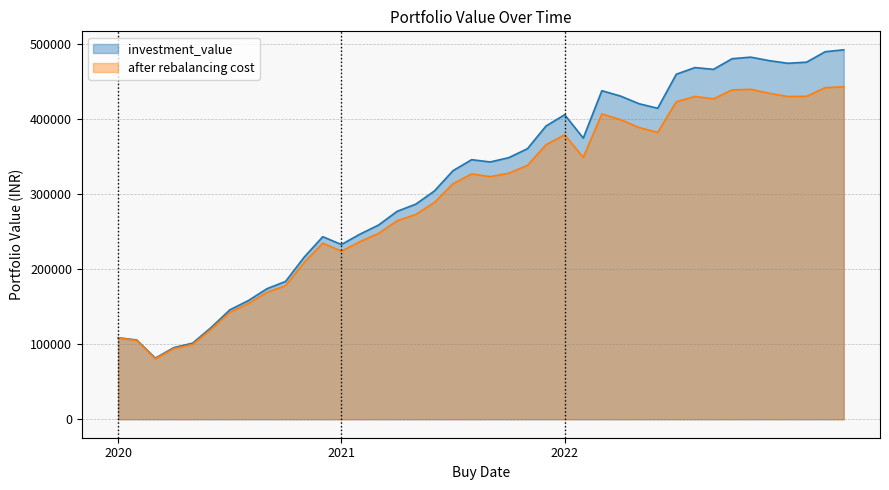

True or false: investment_value and after rebalancing cost intersect in this chart.

False